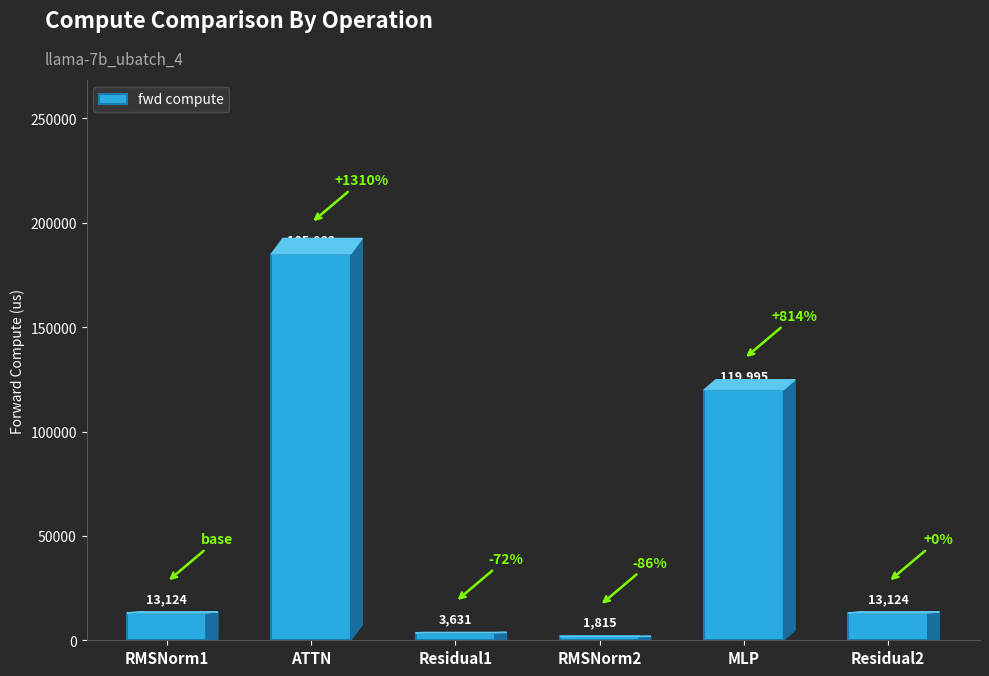

What is the label of the 1st bar from the left?

RMSNorm1